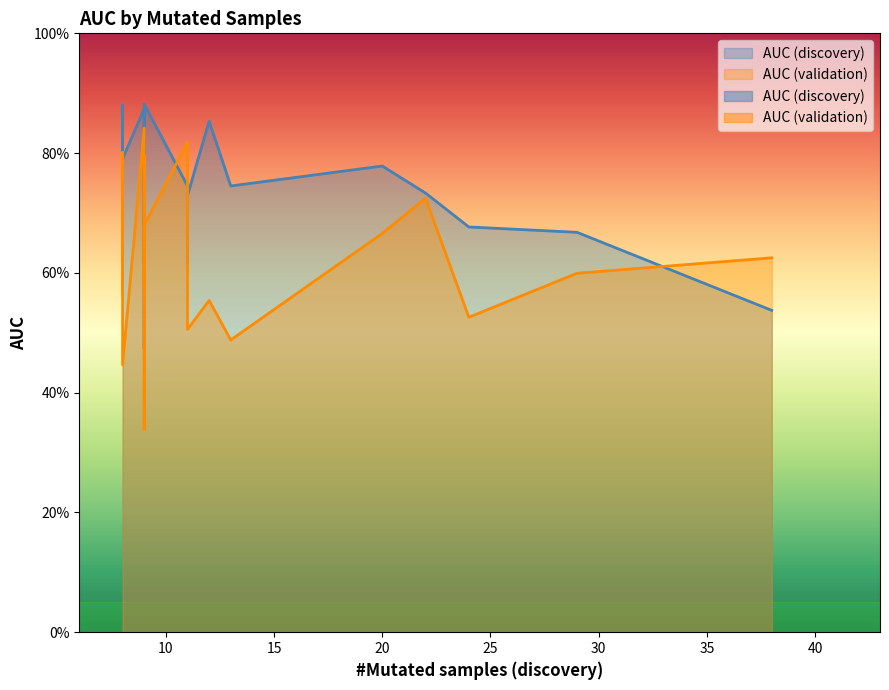

True or false: AUC (validation) has more than 0 points higher than both neighbors.

True